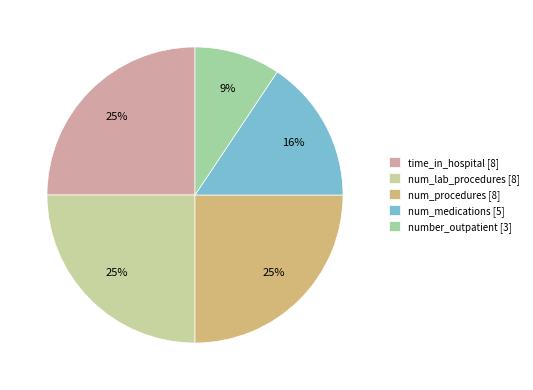

Which slice is the largest?

time_in_hospital